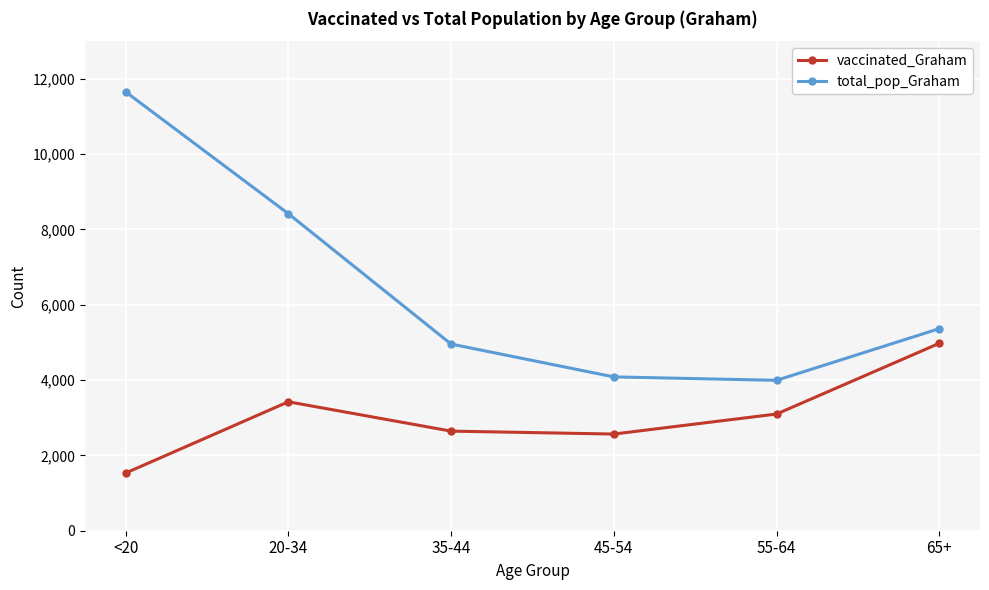

True or false: total_pop_Graham and vaccinated_Graham cross at least once.

False